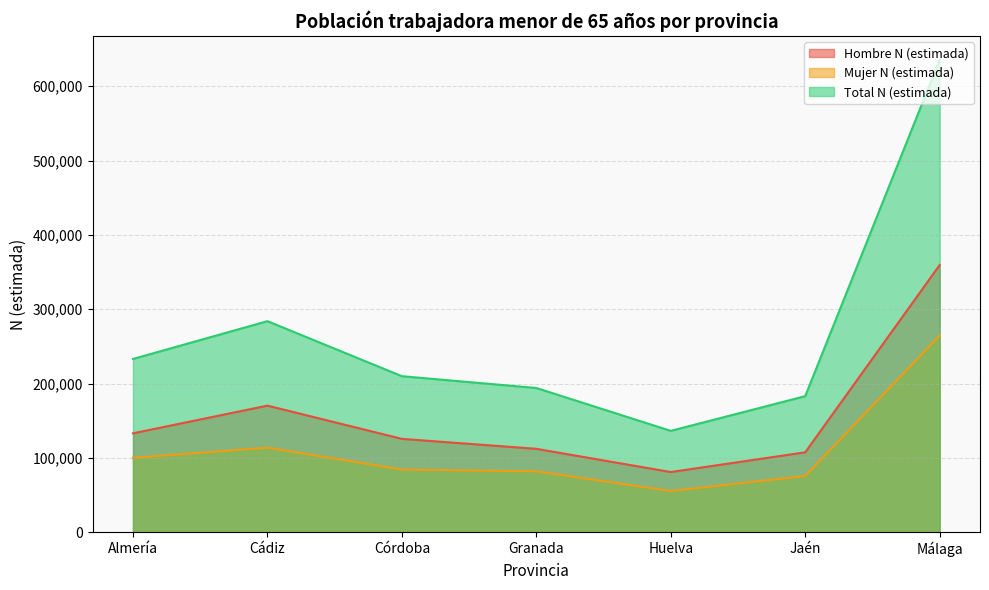

At which category does the chart reach its minimum across all series?

Huelva